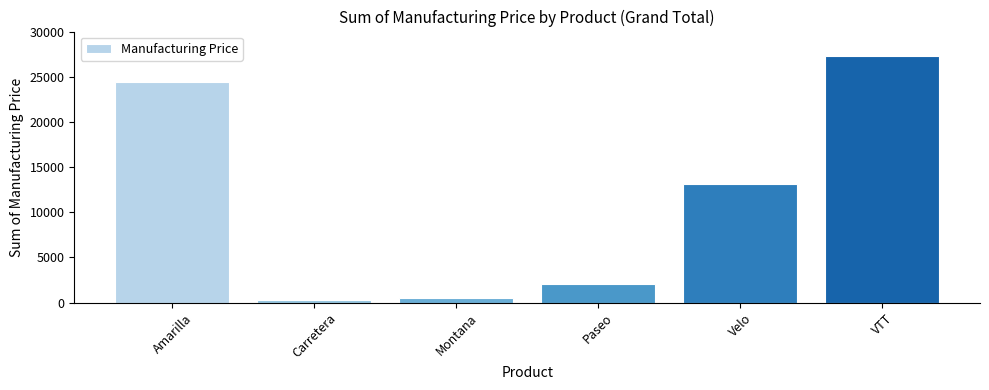

How many bars are there in total?

6